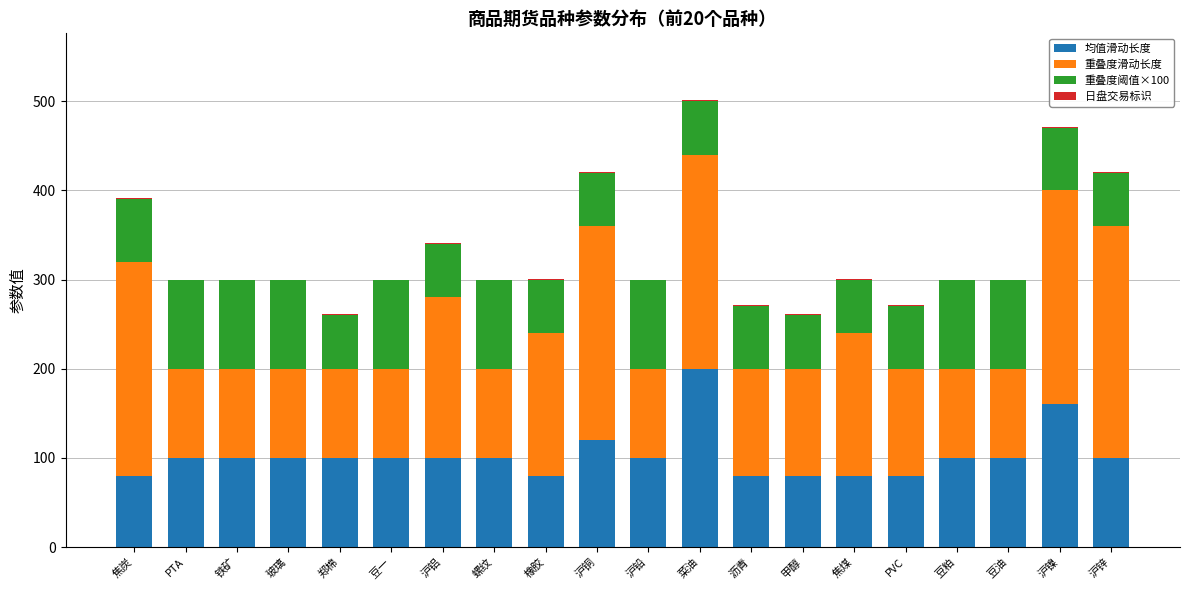

The 均值滑动长度 series shows 100 at 铁矿. True or false?

True